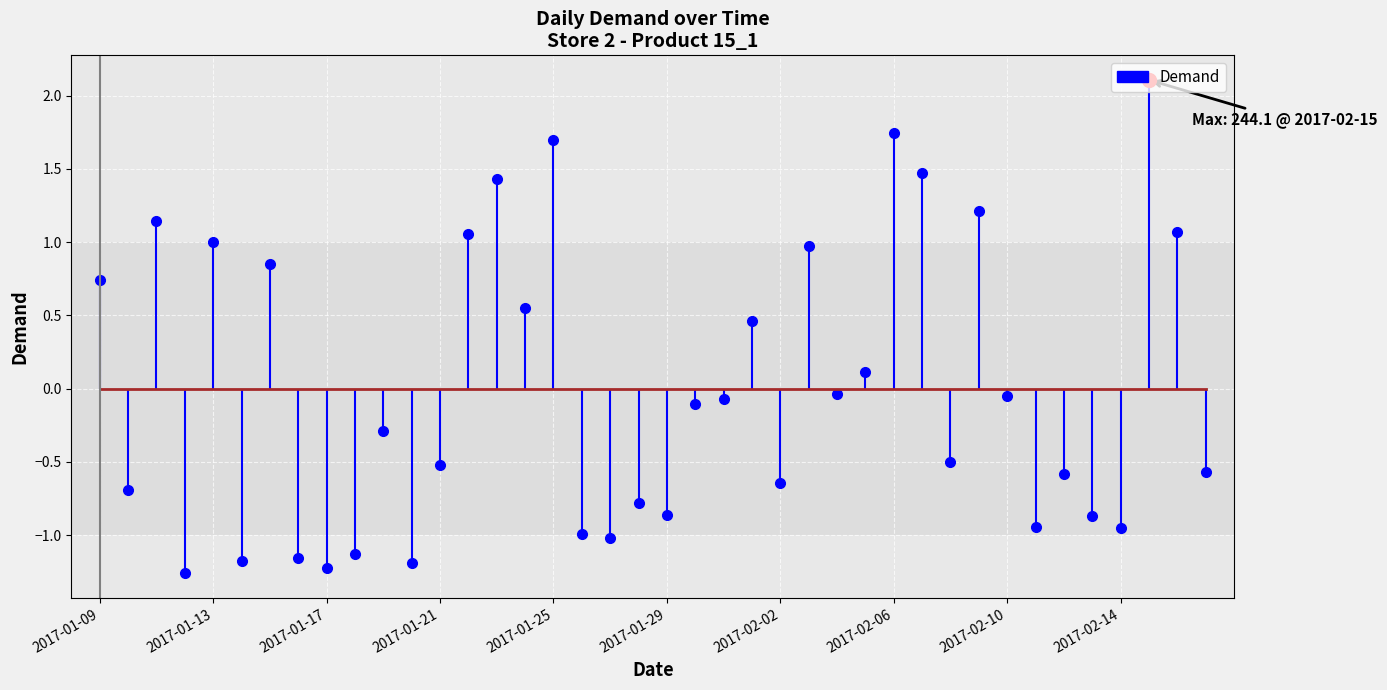

Rank the categories by value from highest to lowest.

2017-02-15, 2017-02-06, 2017-01-25, 2017-02-07, 2017-01-23, 2017-02-09, 2017-01-11, 2017-02-16, 2017-01-22, 2017-01-13, 2017-02-03, 2017-01-15, 2017-01-09, 2017-01-24, 2017-02-01, 2017-02-05, 2017-02-04, 2017-02-10, 2017-01-31, 2017-01-30, 2017-01-19, 2017-02-08, 2017-01-21, 2017-02-17, 2017-02-12, 2017-02-02, 2017-01-10, 2017-01-28, 2017-01-29, 2017-02-13, 2017-02-11, 2017-02-14, 2017-01-26, 2017-01-27, 2017-01-18, 2017-01-16, 2017-01-14, 2017-01-20, 2017-01-17, 2017-01-12